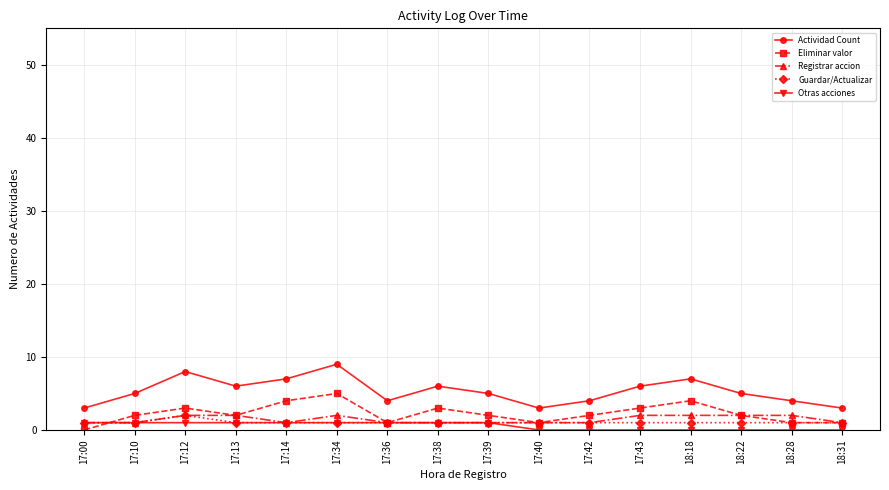

True or false: Eliminar valor has more than 2 points higher than both neighbors.

True